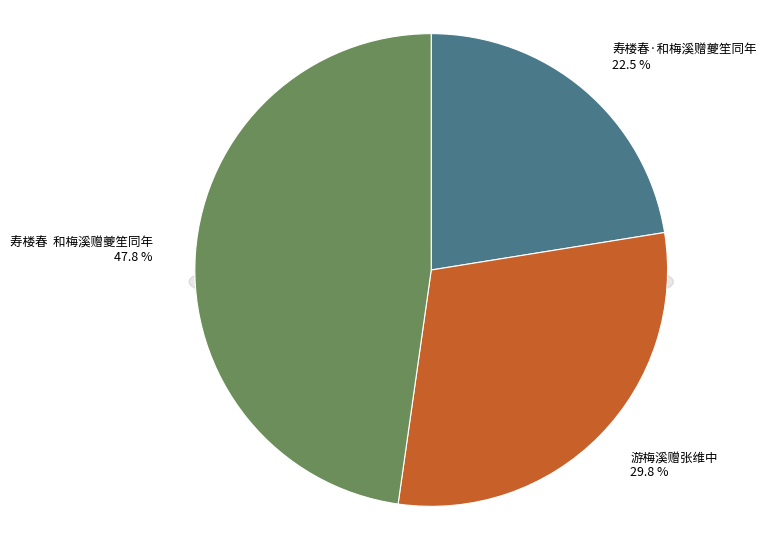

How much of the chart is everything except 游梅溪赠张维中?

70.2%